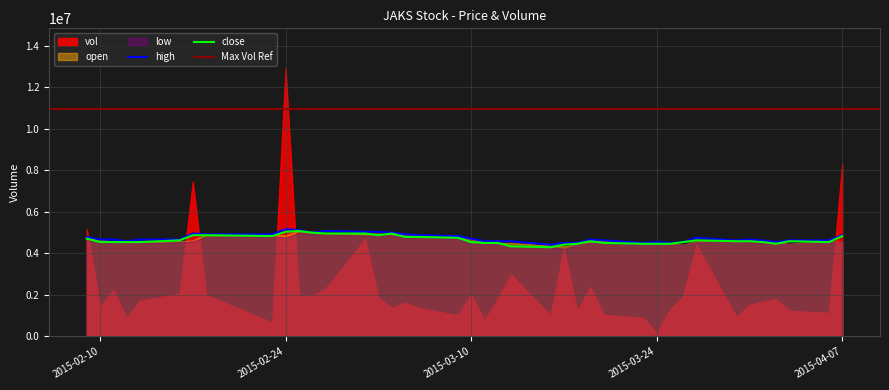

Rank the categories by open value from highest to lowest.

2015-02-25, 2015-02-26, 2015-02-27, 2015-03-02, 2015-03-03, 2015-02-18, 2015-03-04, 2015-02-23, 2015-02-24, 2015-03-05, 2015-03-06, 2015-03-09, 2015-02-09, 2015-03-10, 2015-02-10, 2015-02-17, 2015-03-20, 2015-03-31, 2015-04-01, 2015-02-16, 2015-03-27, 2015-03-30, 2015-04-06, 2015-02-11, 2015-02-12, 2015-02-13, 2015-03-11, 2015-03-19, 2015-03-24, 2015-04-02, 2015-04-07, 2015-03-12, 2015-03-13, 2015-03-23, 2015-03-25, 2015-04-03, 2015-03-18, 2015-03-26, 2015-03-16, 2015-03-17